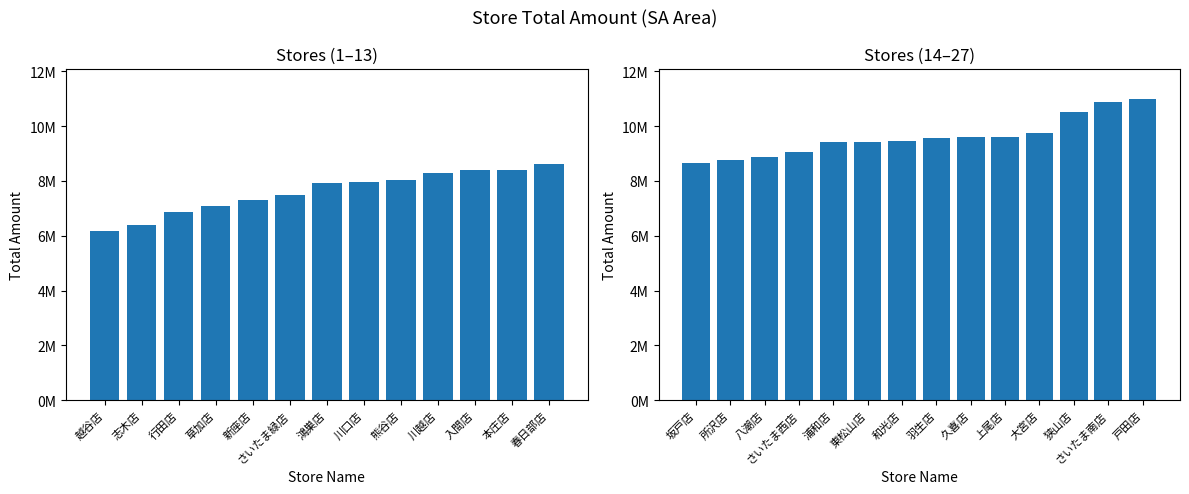

What is the smallest value displayed?

6158812